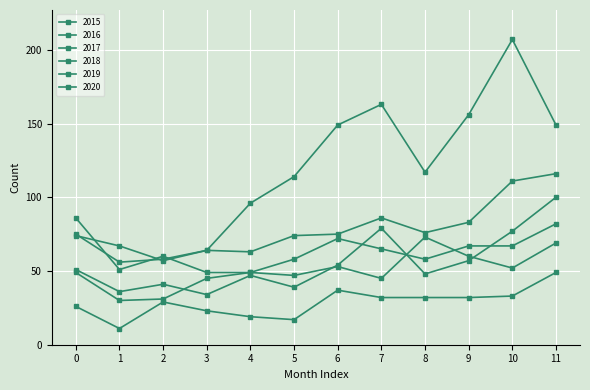

Is this an area chart (filled region under the line)?

No